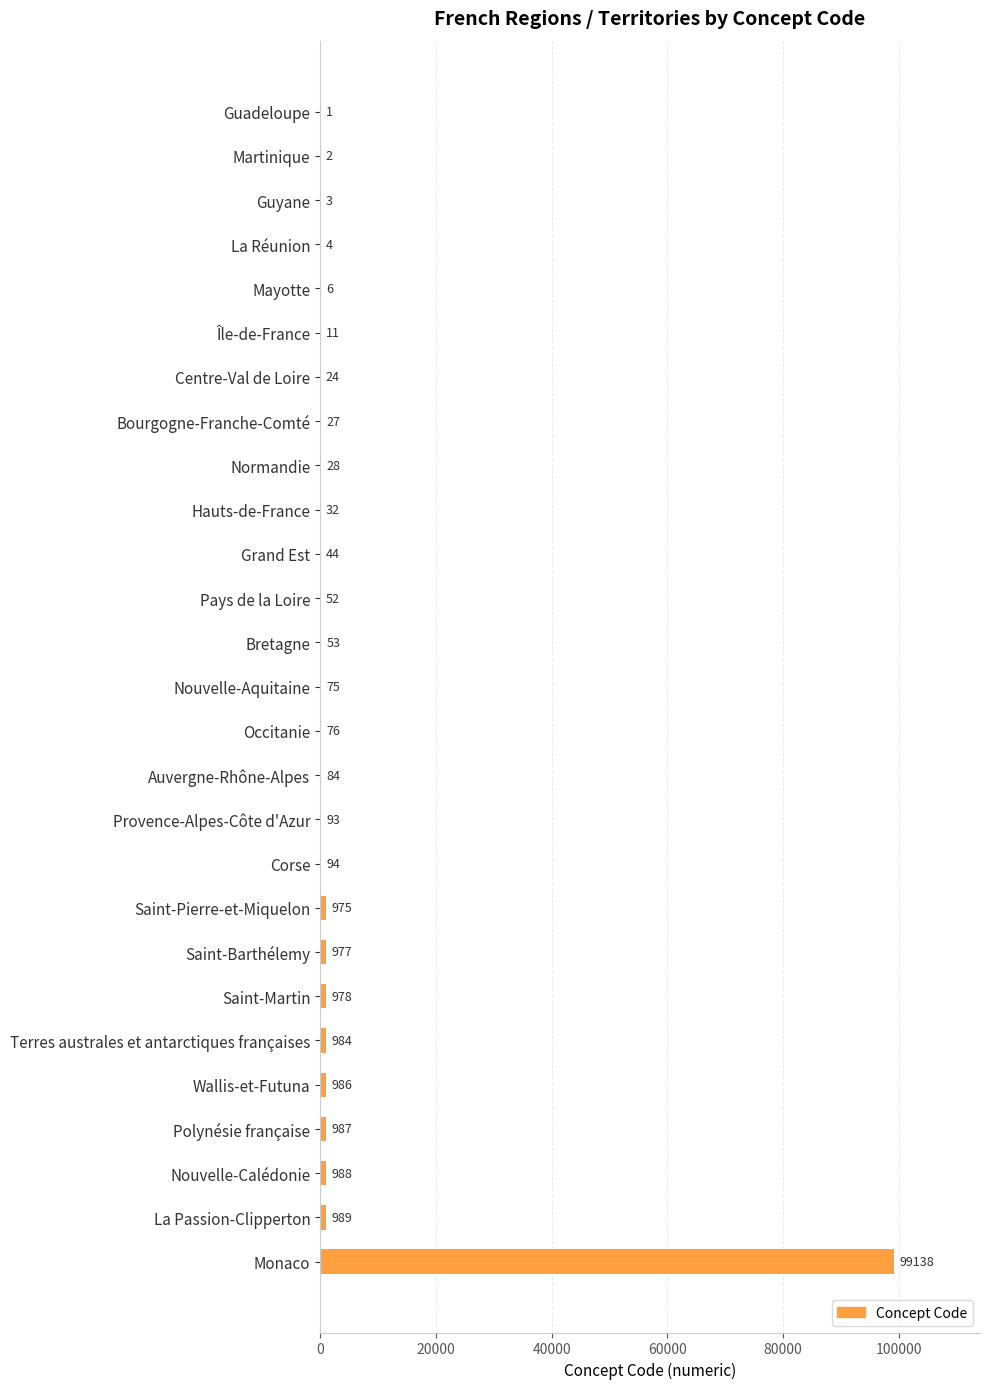

What is the change in value from Nouvelle-Calédonie to La Passion-Clipperton?

+1